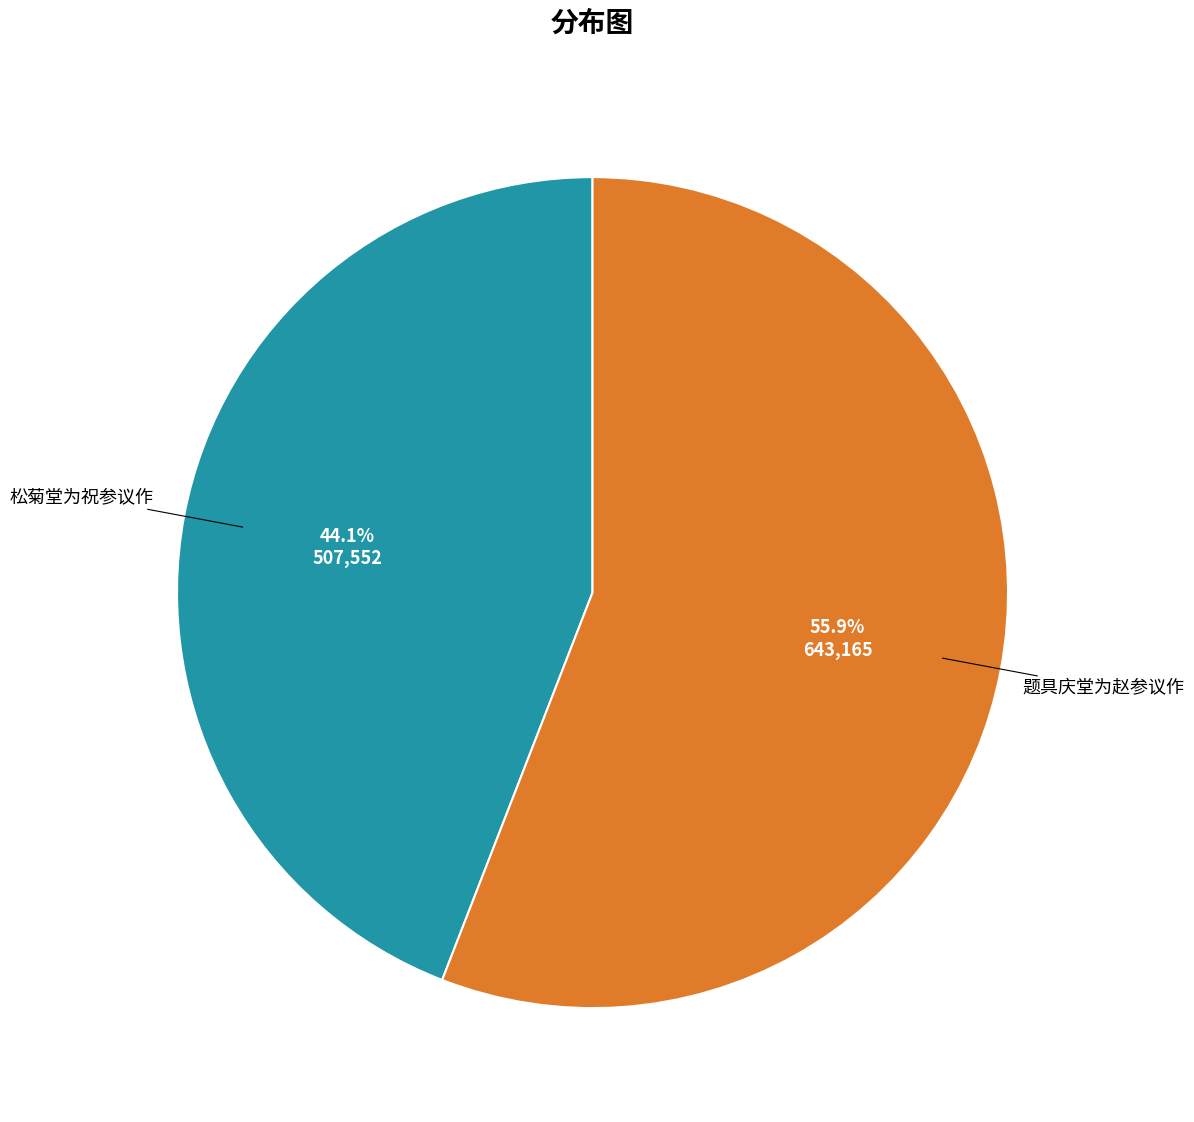

Between 题具庆堂为赵参议作 and 松菊堂为祝参议作, which is larger?

题具庆堂为赵参议作